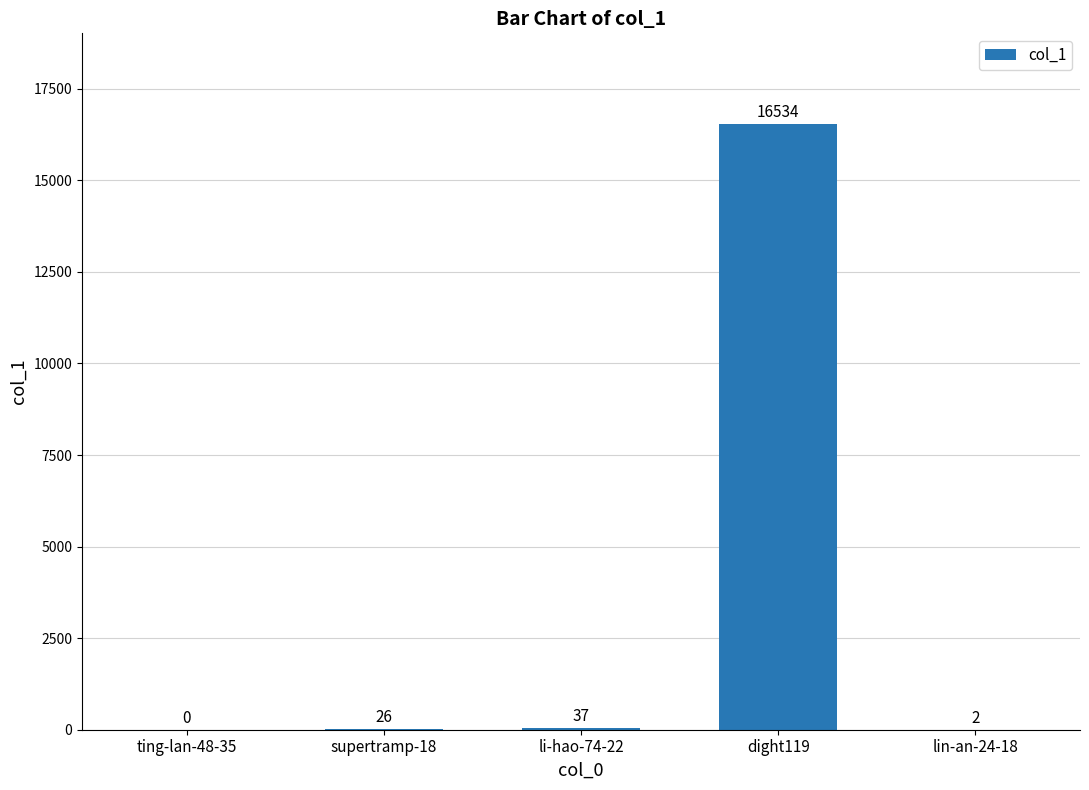

Which has a higher value, dight119 or li-hao-74-22?

dight119